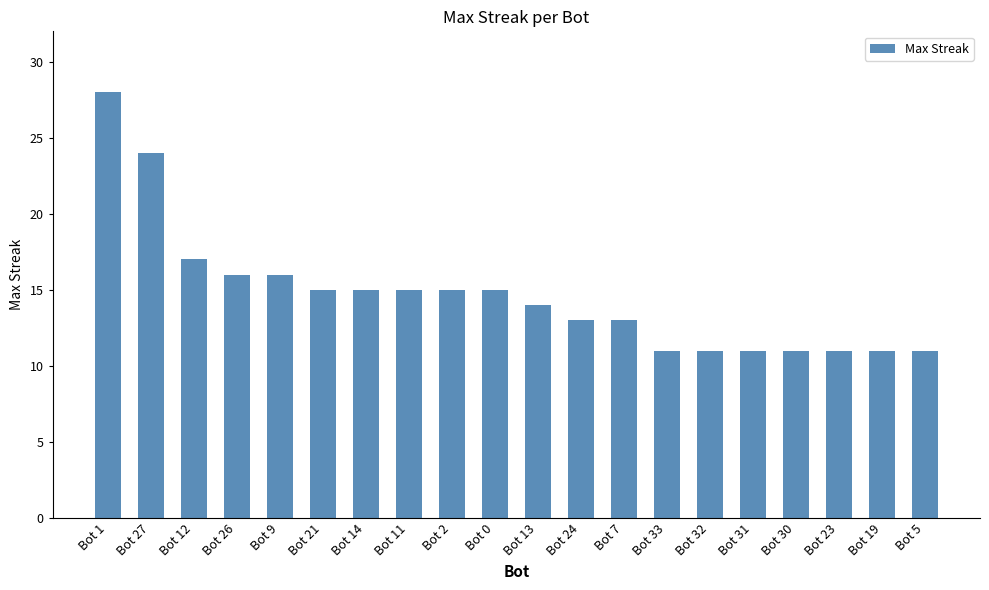

What is the difference between the maximum and second lowest values?

17